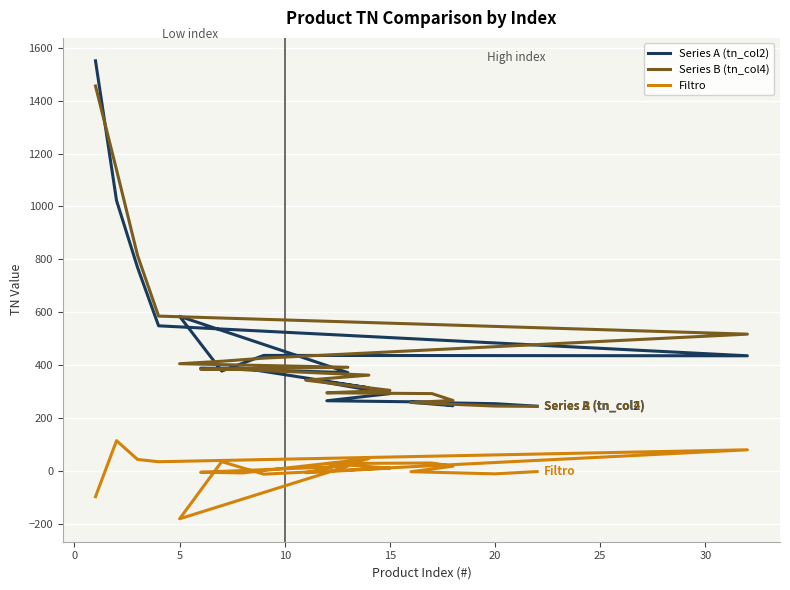

How many negative values does the Filtro series have?

9